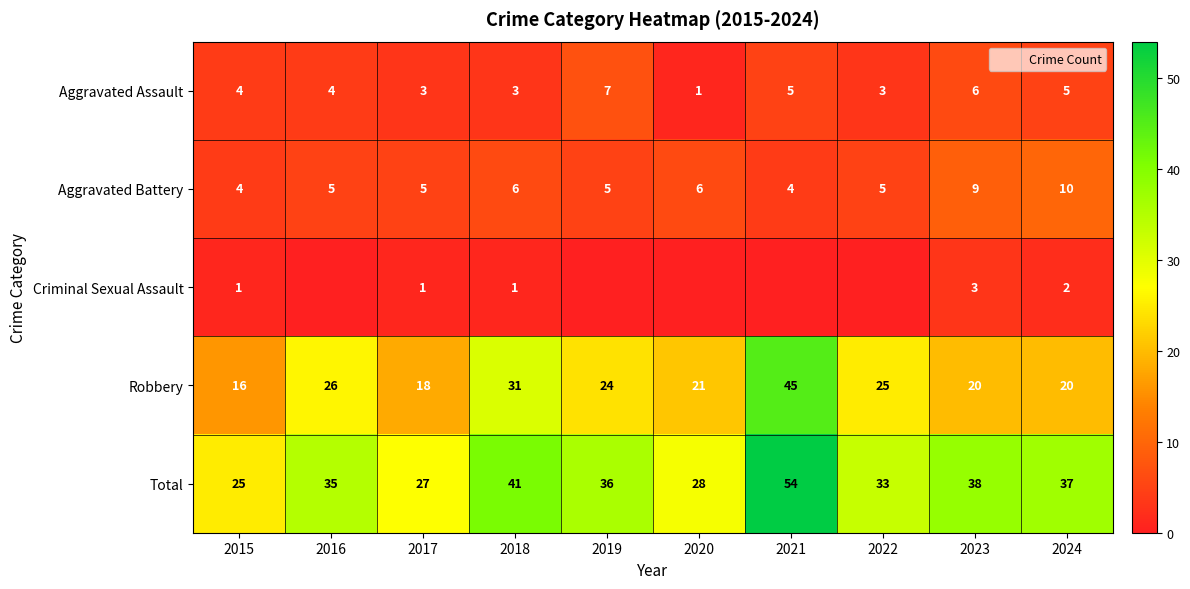

At which label does Criminal Sexual Assault first exceed 1?

2023